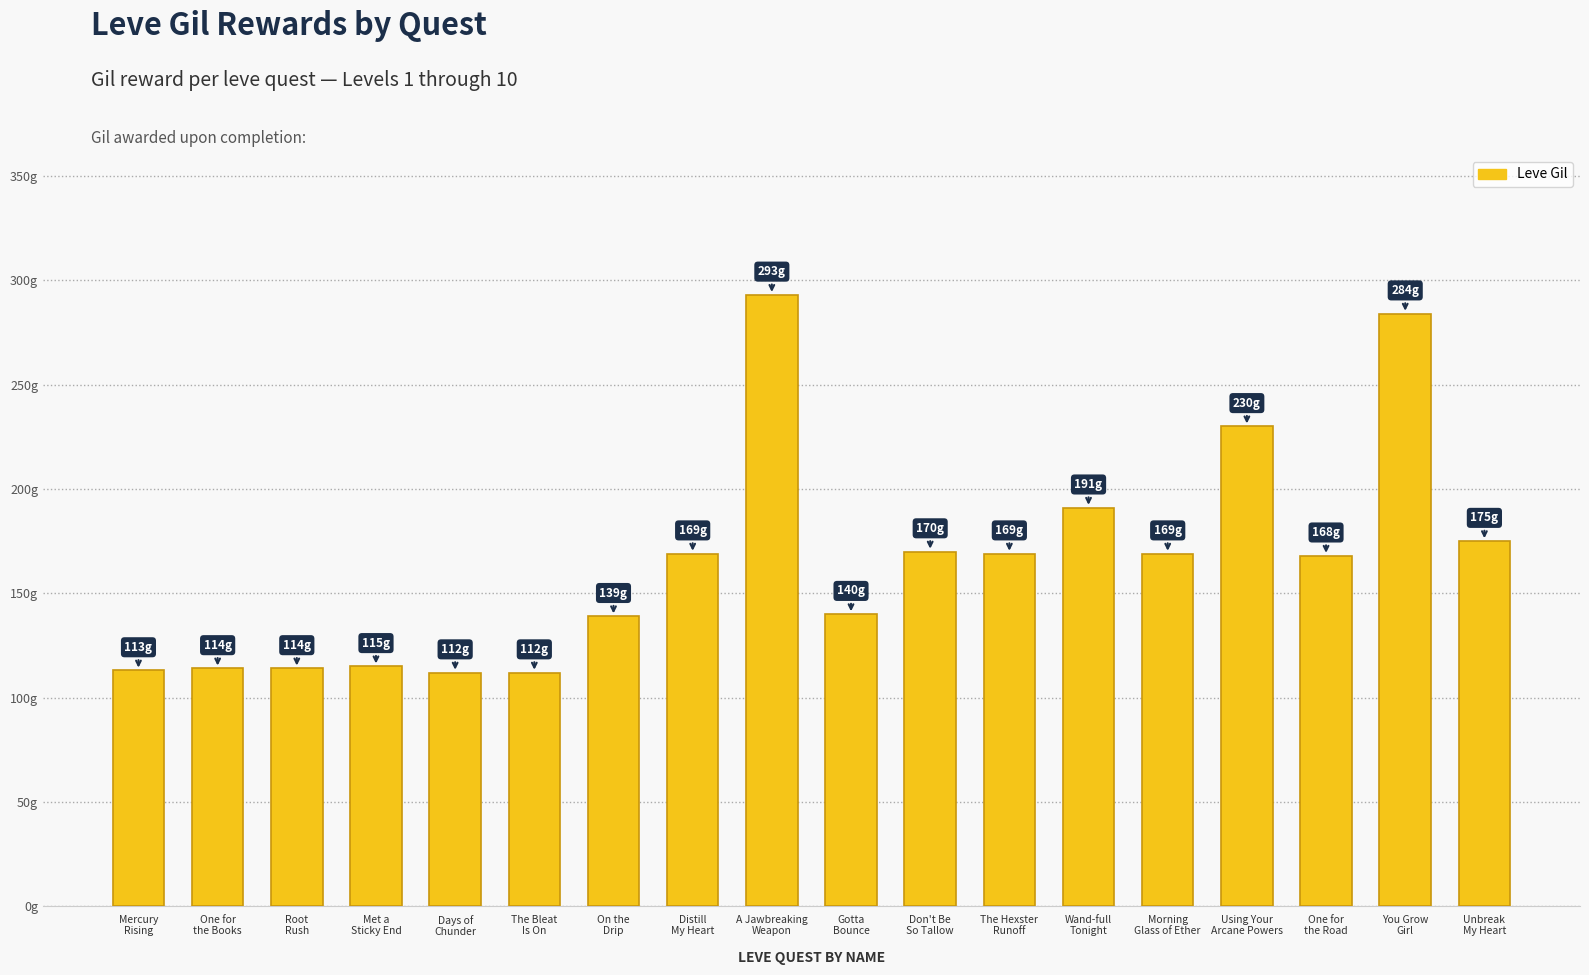

Are the bars horizontal?

No